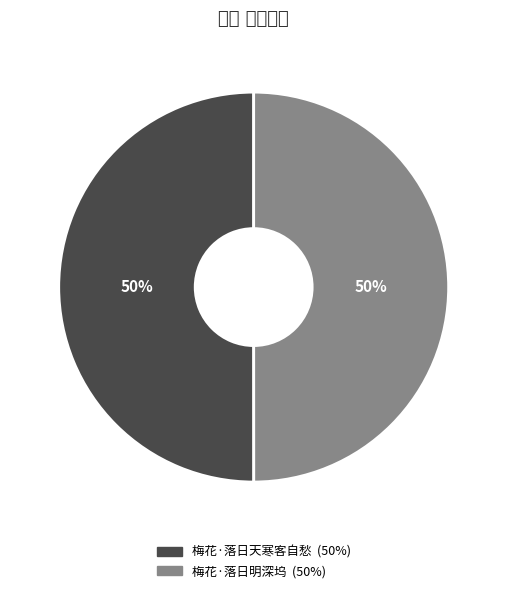

Do 梅花·落日明深坞 and 梅花·落日天寒客自愁 together represent more than half of the pie?

Yes